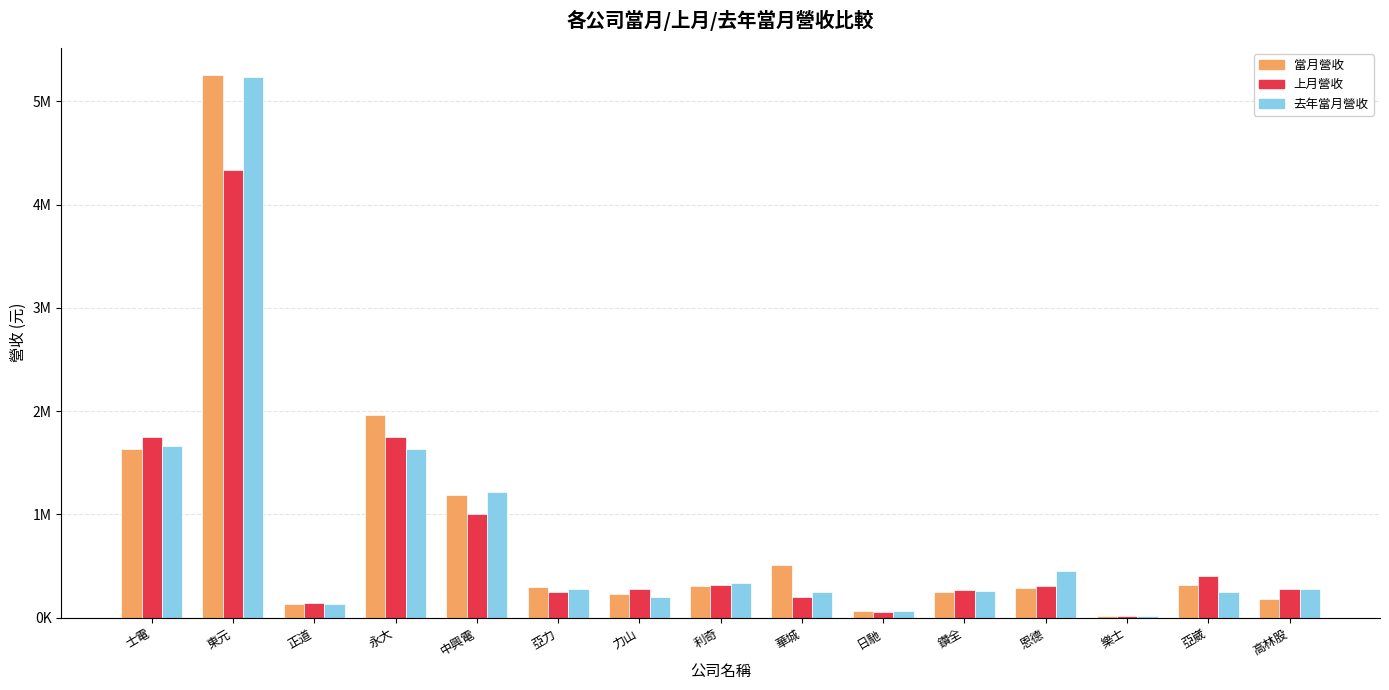

What are all the series names shown in the legend?

當月營收, 上月營收, 去年當月營收